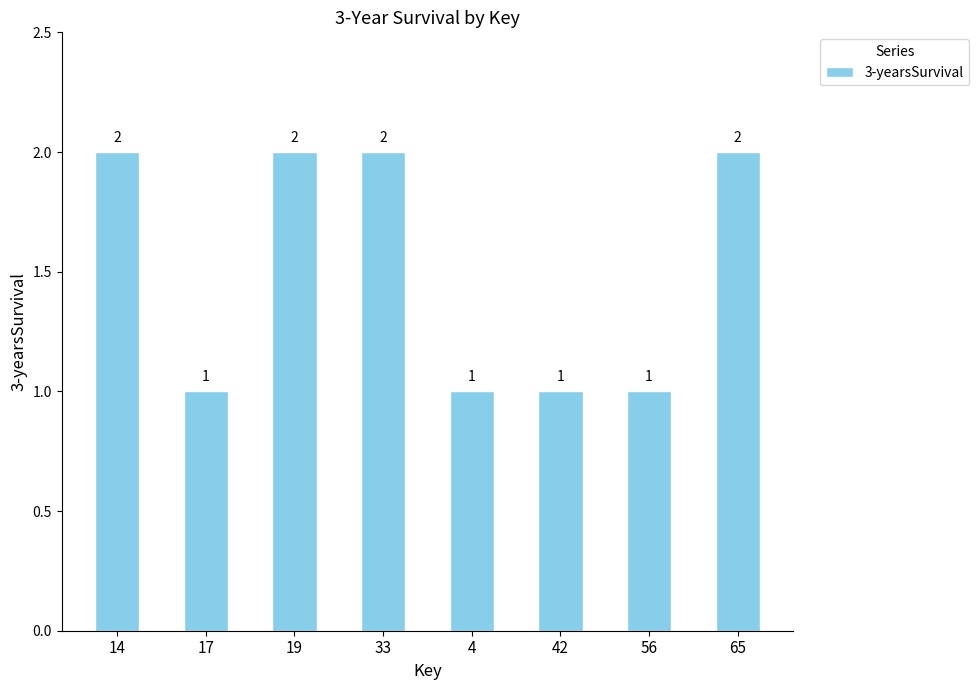

How many values are between 1 and 2?

8